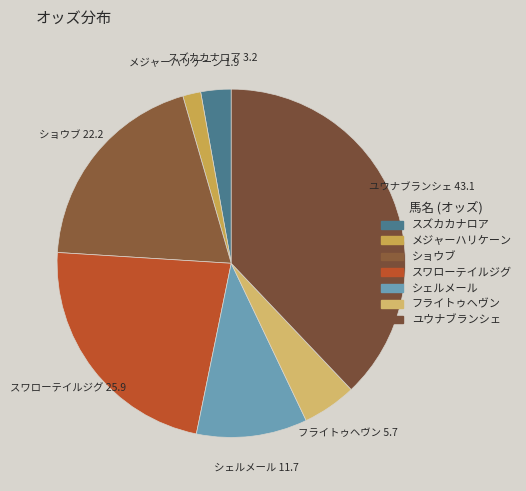

Between メジャーハリケーン and スズカカナロア, which is larger?

スズカカナロア